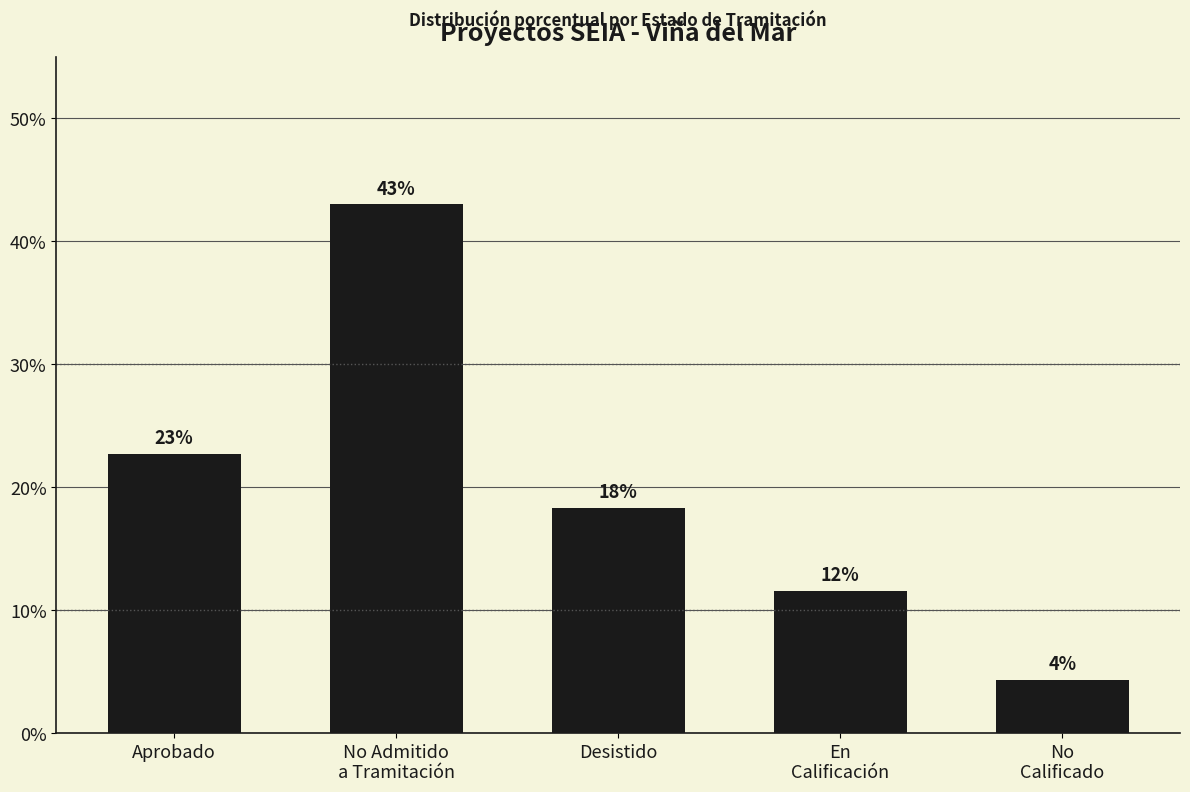

The value at Aprobado is 22.7. True or false?

True